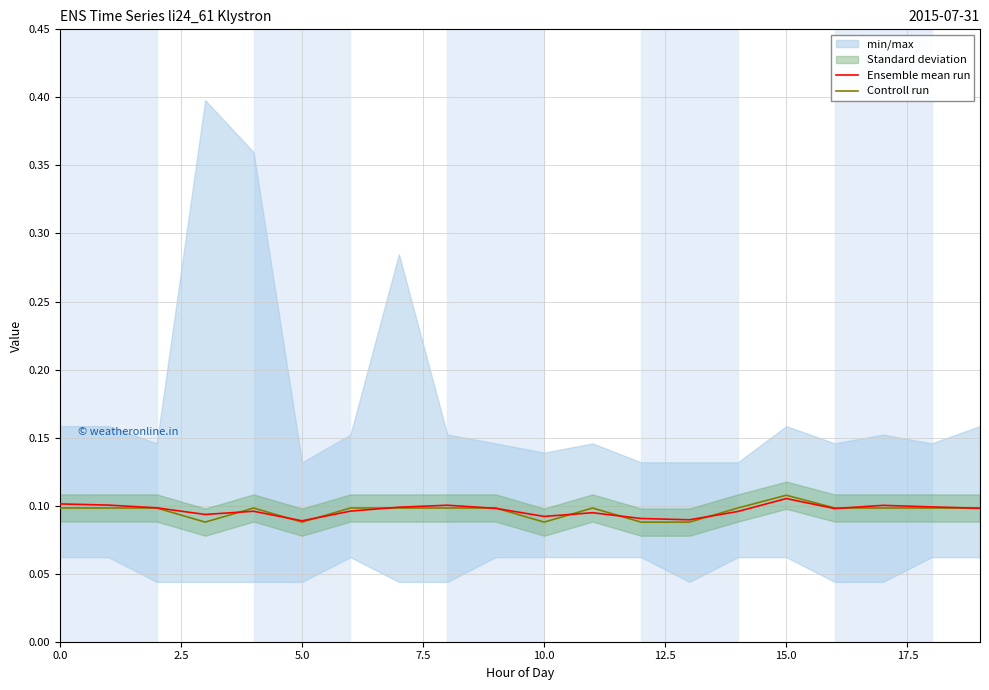

Does the chart display data point markers on the line(s)?

No